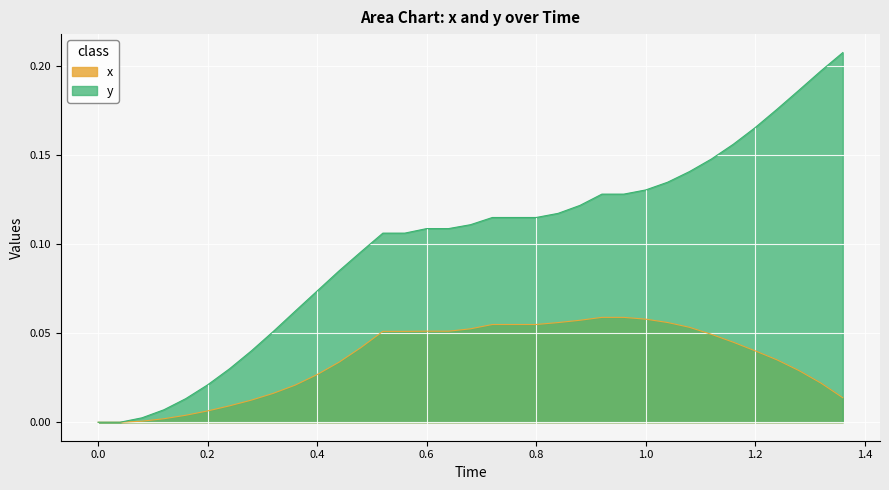

At which label does x reach its peak?

0.92